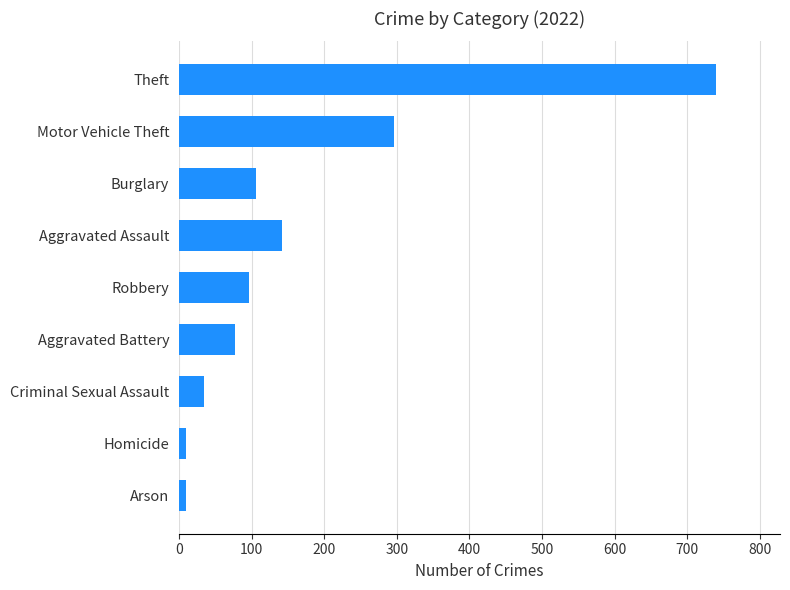

How many distinct data groups are displayed?

1